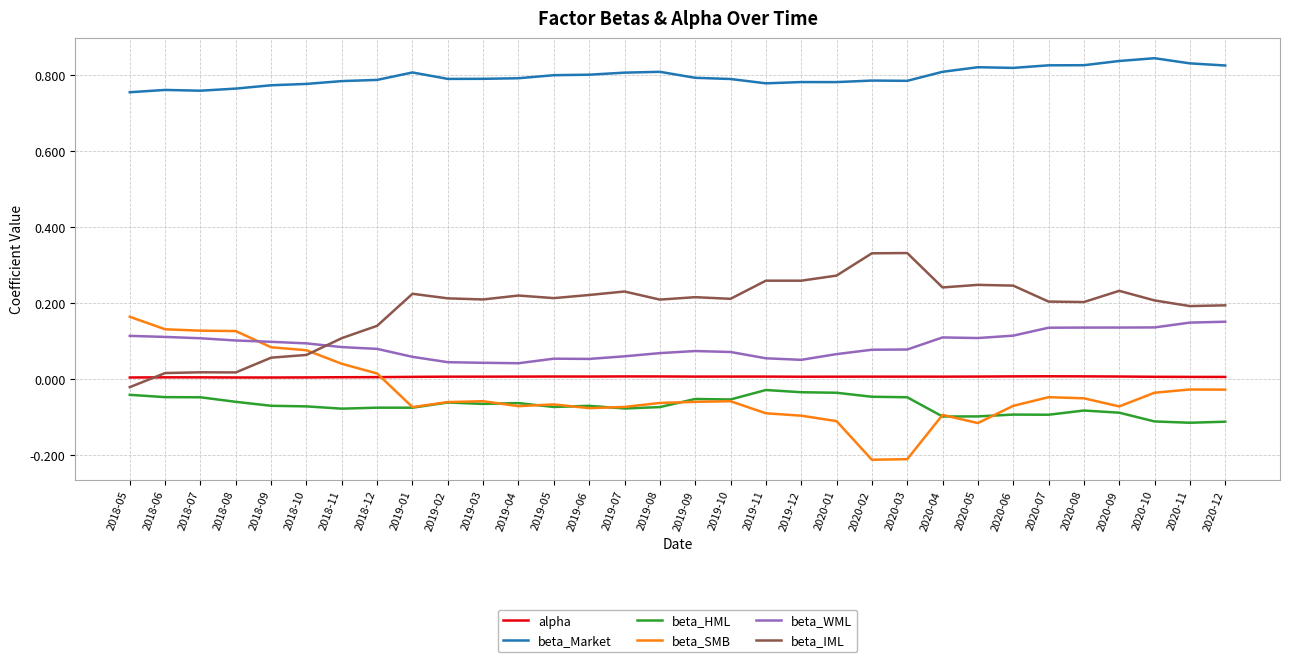

How many intersections are there between beta_IML and beta_SMB?

1